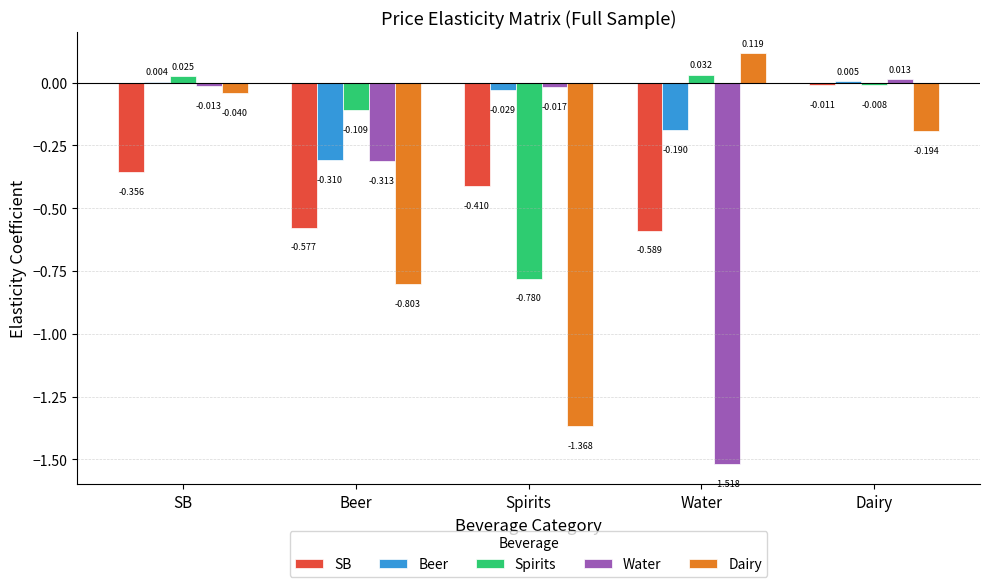

True or false: Water has a value of -0.2 at Beer.

False